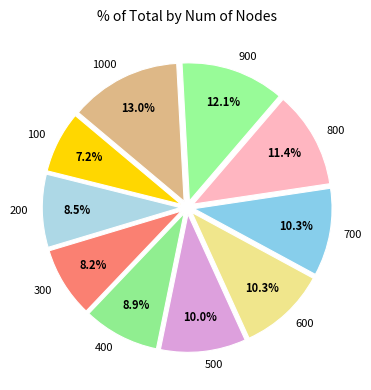

Is 800 the majority of the pie?

No